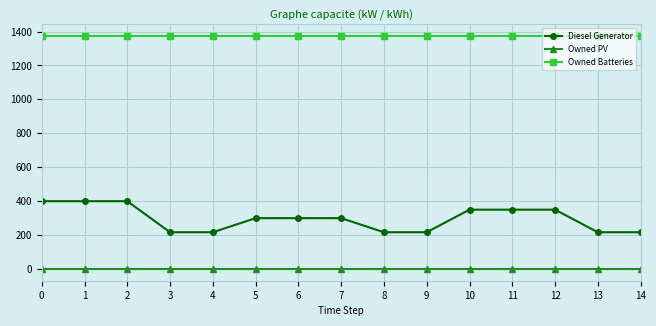

Rank the series at 9 from highest to lowest value.

Owned Batteries, Diesel Generator, Owned PV